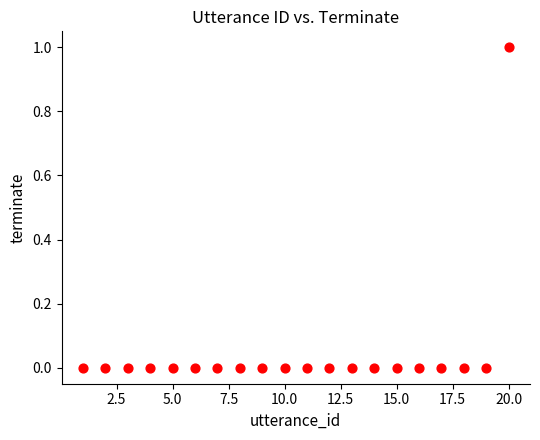

What is the range of X values (max minus min)?

19